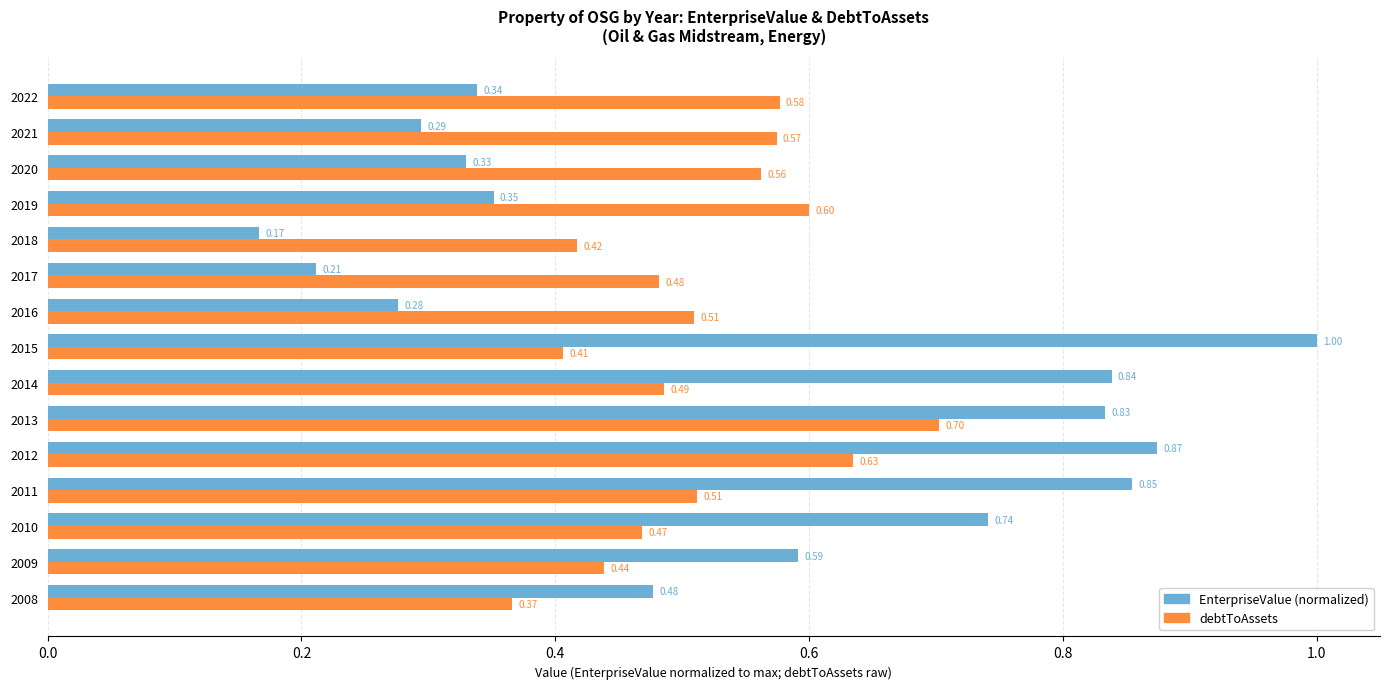

At which label is EnterpriseValue (normalized) closest to 0?

2018